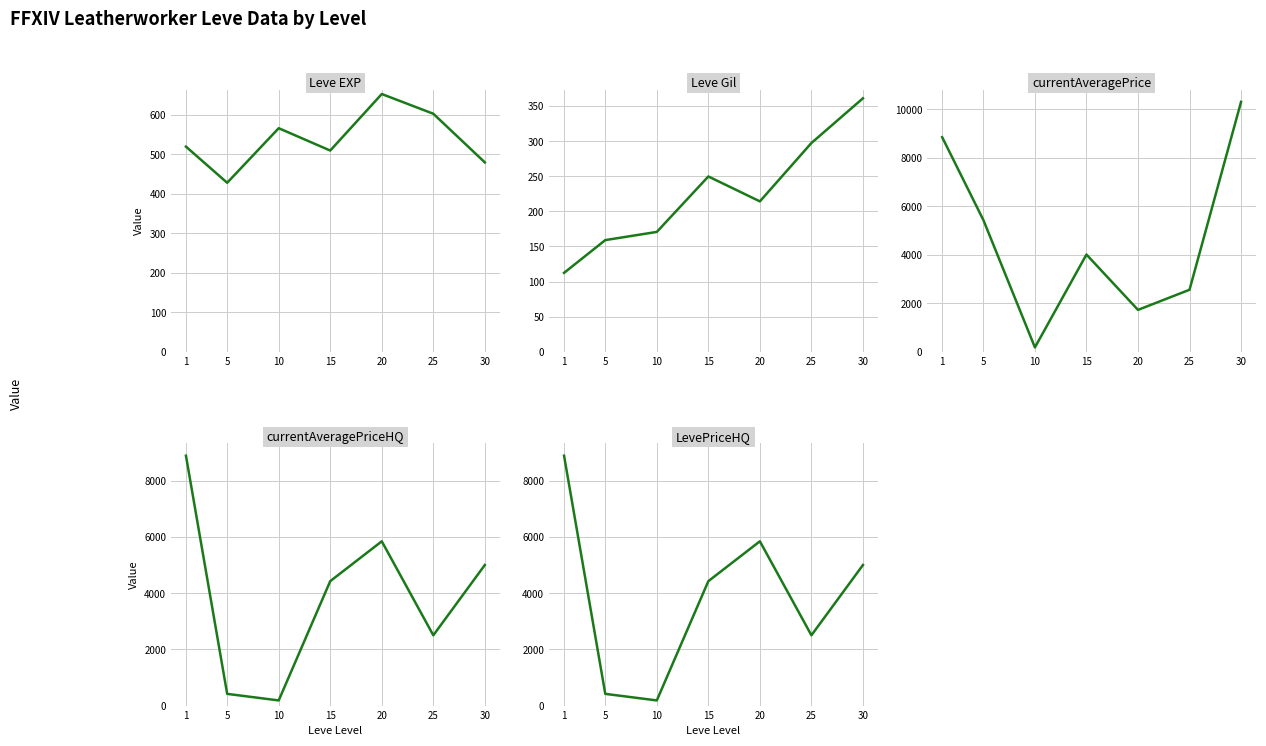

What is the sum of the currentAveragePriceHQ values at 20 and 25?

8341.6